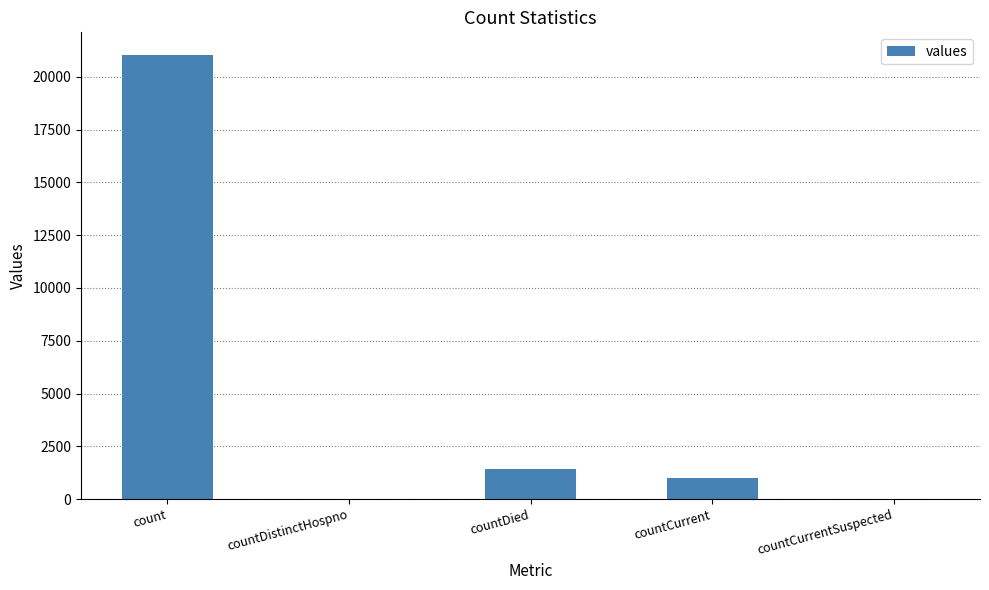

Reading left to right, extract all data points from this chart.

21050	0	1405	1006	0